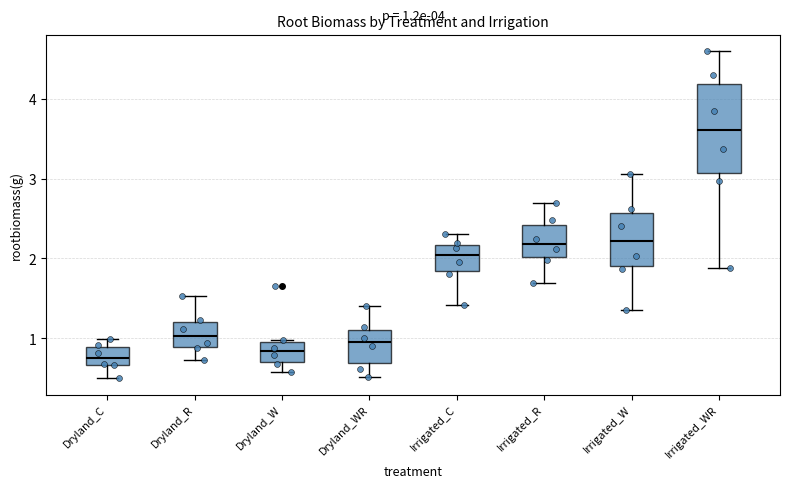

Which box is the tallest, from its lower edge to its upper edge?

Irrigated_WR